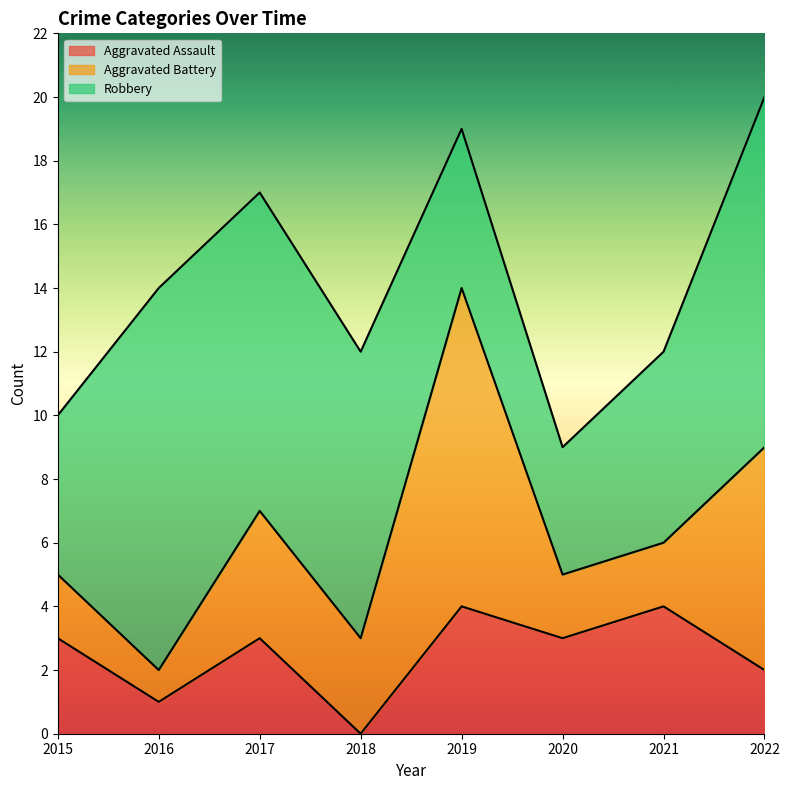

What are all the series names shown in the legend?

Aggravated Assault, Aggravated Battery, Robbery